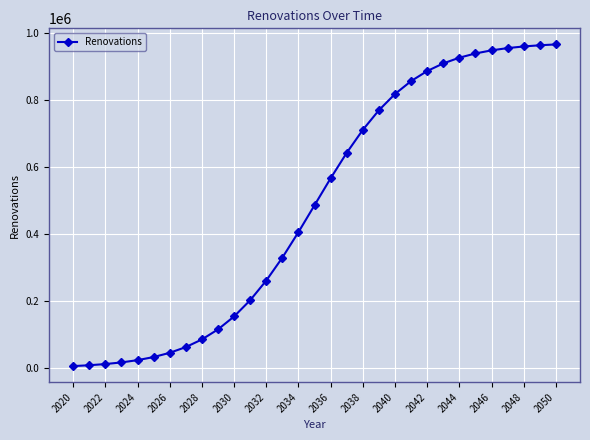

What is the difference between the maximum and second lowest values?

955629.0